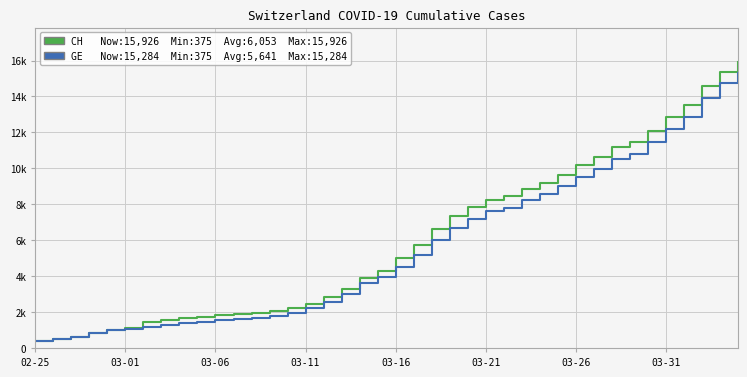

At which category does the chart reach its minimum across all series?

02-25